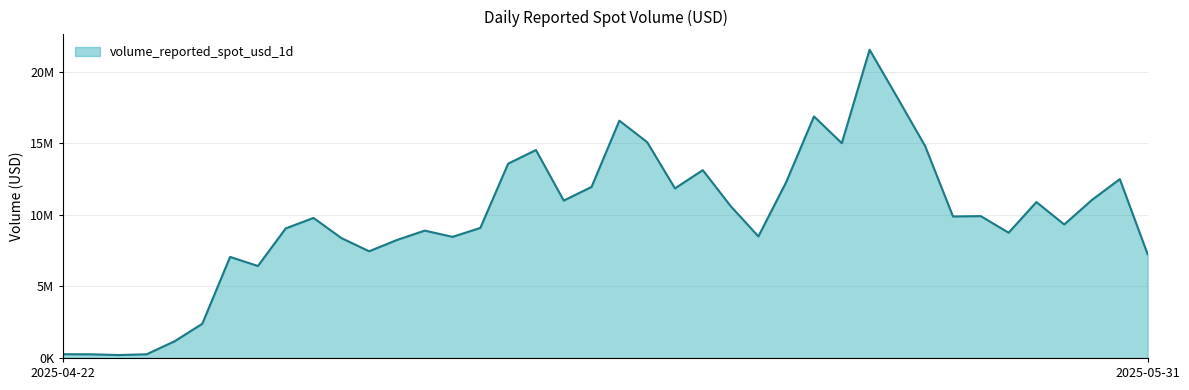

Does the chart display data point markers on the line(s)?

No